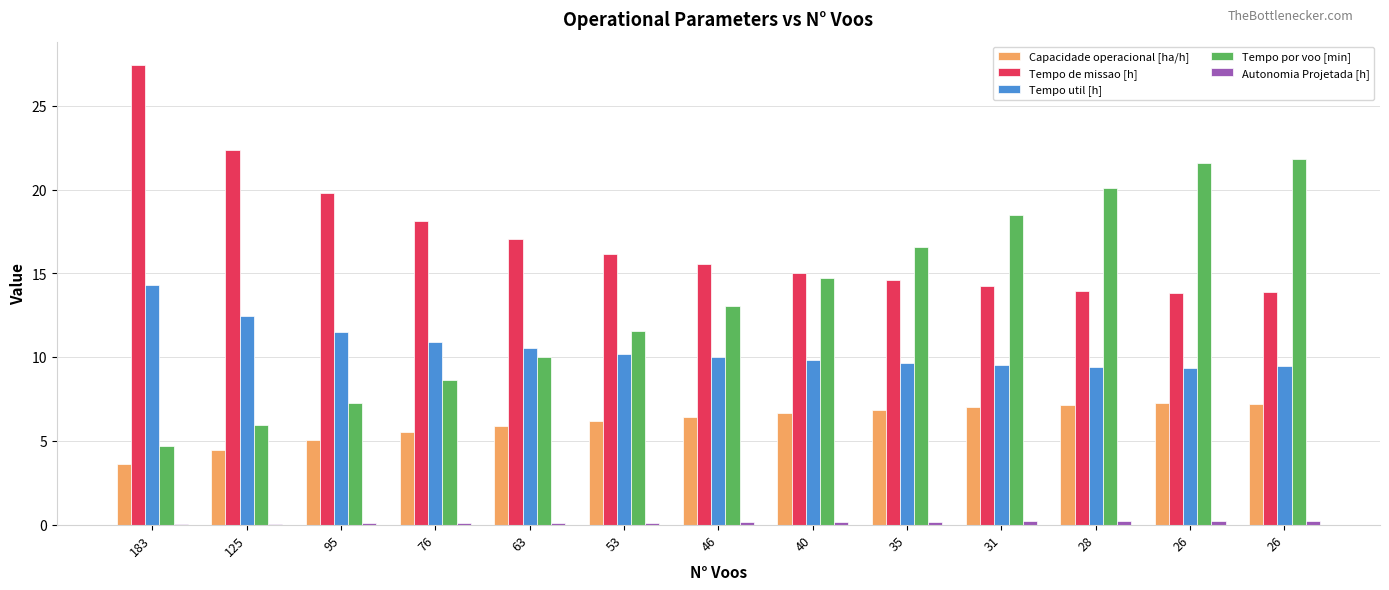

How many series are shown in this chart?

5